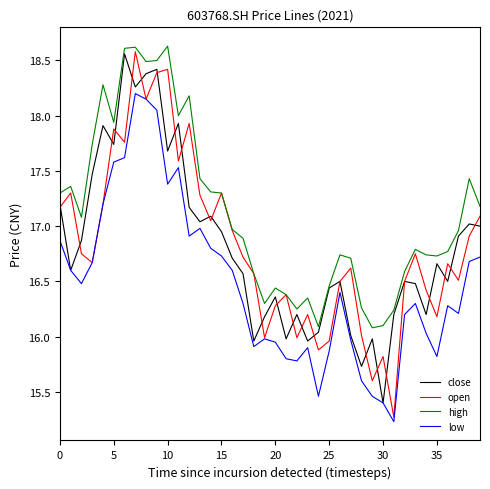

Which series has the largest range (max minus min)?

open